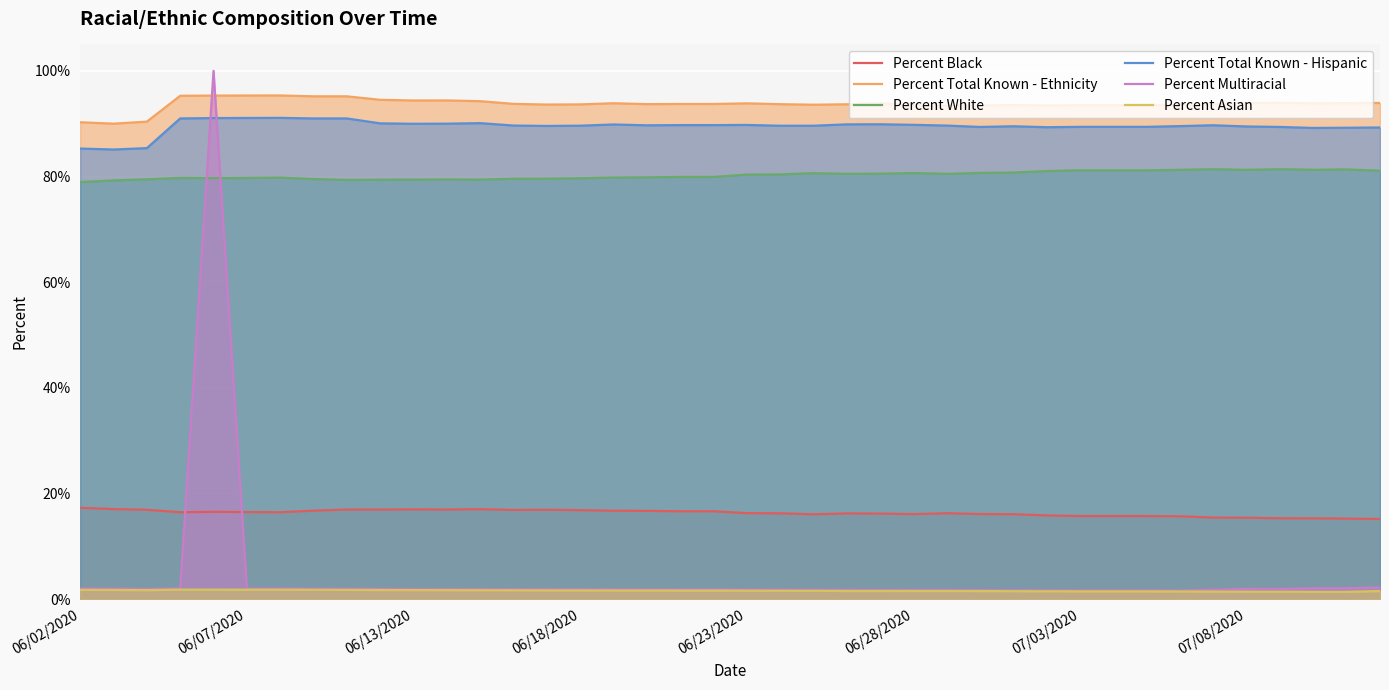

Rank the series at 27 from lowest to highest value.

Percent Asian, Percent Multiracial, Percent Black, Percent White, Percent Total Known - Hispanic, Percent Total Known - Ethnicity